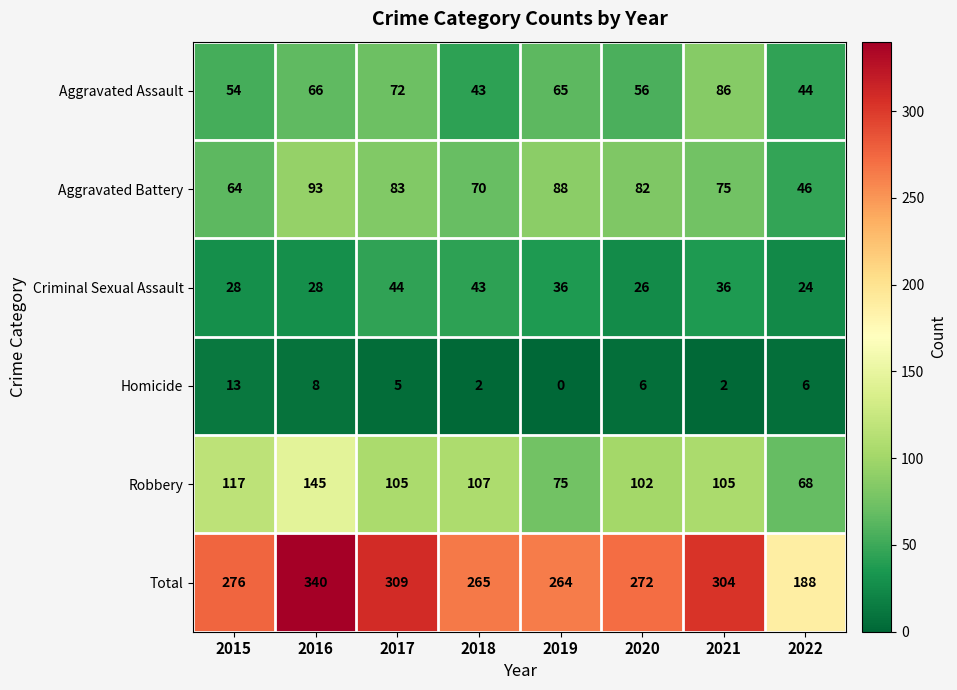

Rank the series by their maximum value, from lowest to highest.

Homicide, Criminal Sexual Assault, Aggravated Assault, Aggravated Battery, Robbery, Total